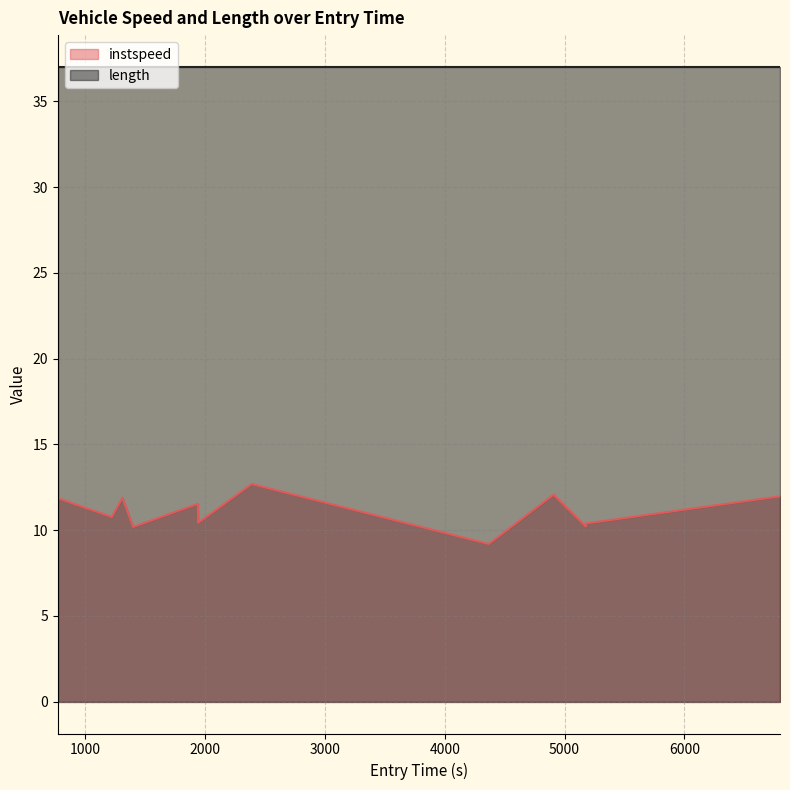

Rank the categories by value from lowest to highest.

4367.530680860398, 1398.805661673036, 5178.864360812086, 5180.800512420622, 1940.7506466274397, 1220.7606044338625, 1938.6612891098778, 768.9569669442159, 1308.6849492907802, 6798.753280245365, 4908.653935650546, 2388.491411680658